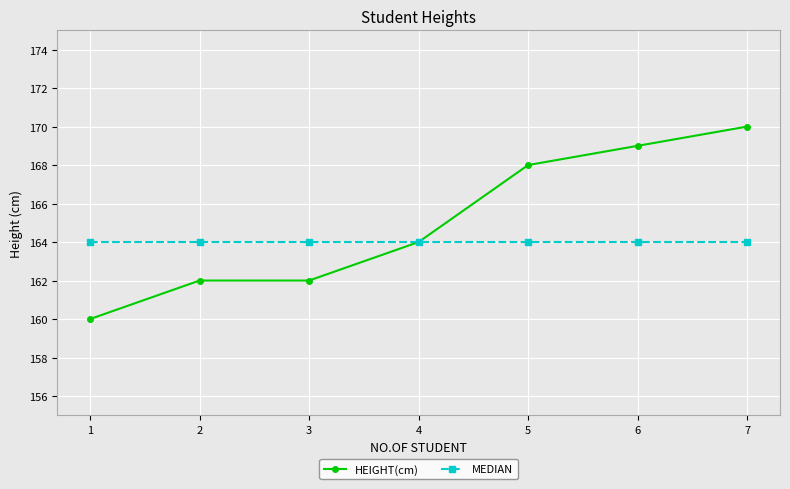

What is the average value of the HEIGHT(cm) series?

165